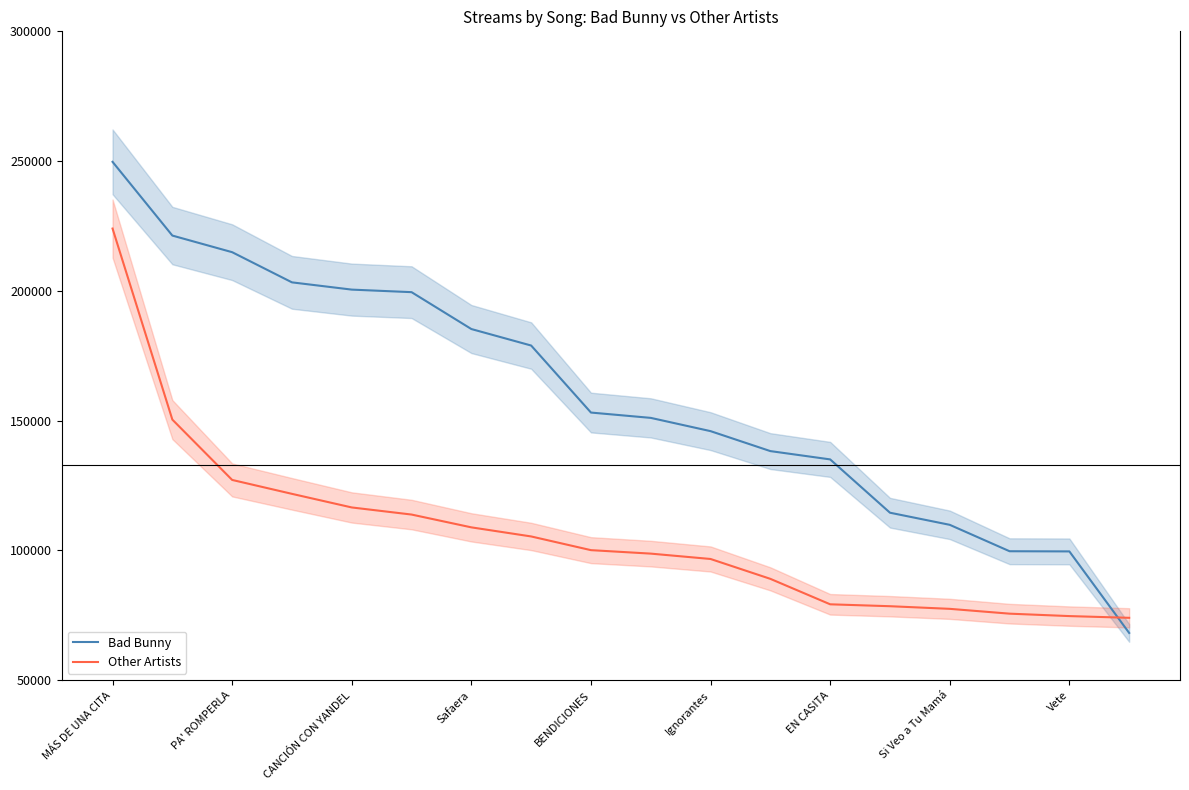

How many lines are shown in the chart?

2